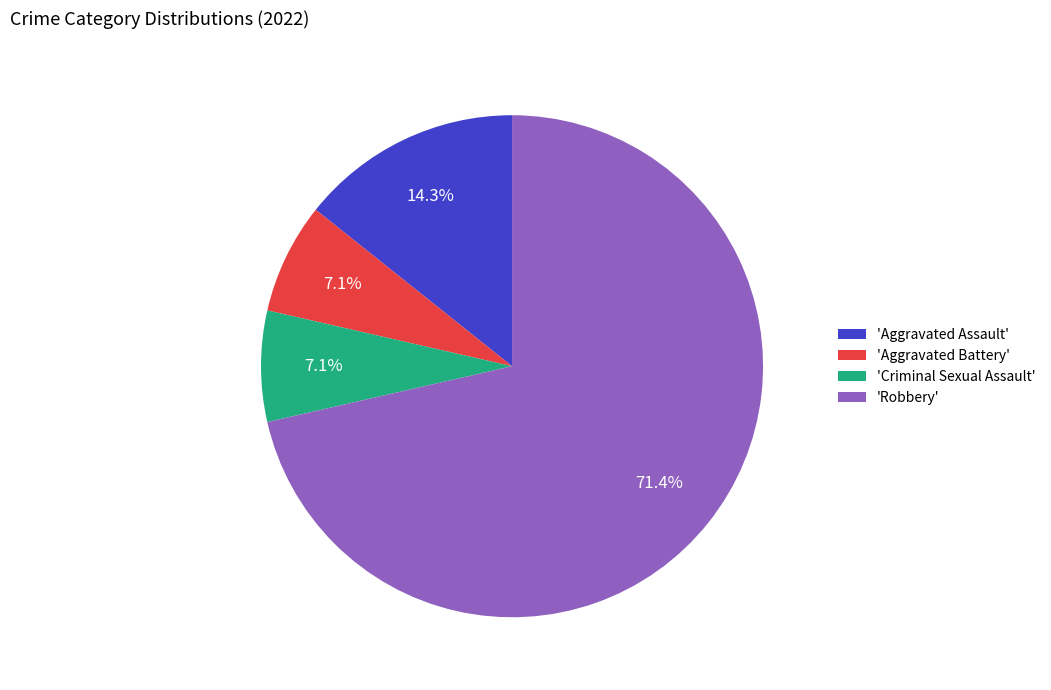

Combined, what portion of the pie is 'Robbery' and 'Criminal Sexual Assault'?

78.6%